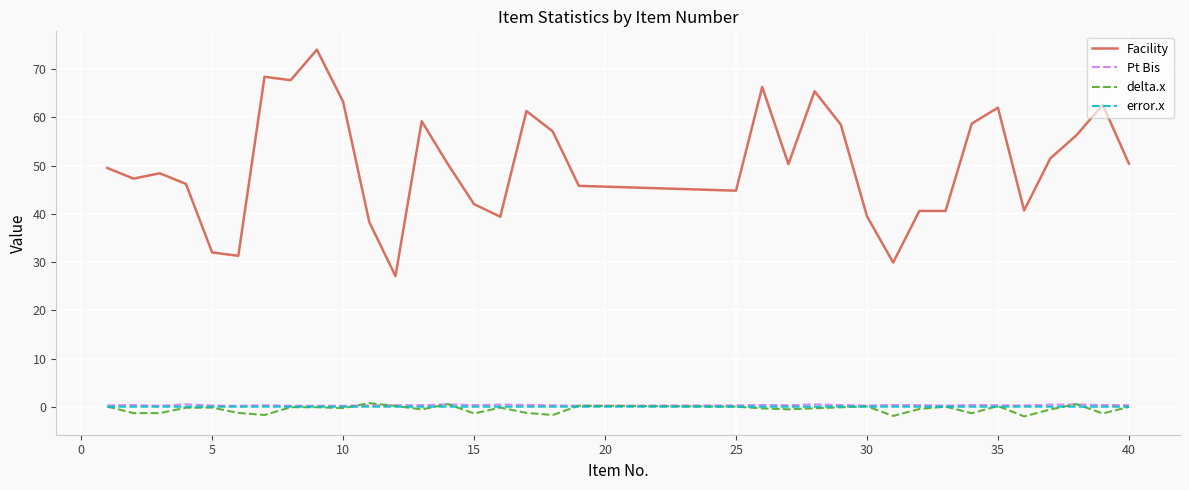

What is the lowest value of the Facility series?

27.1